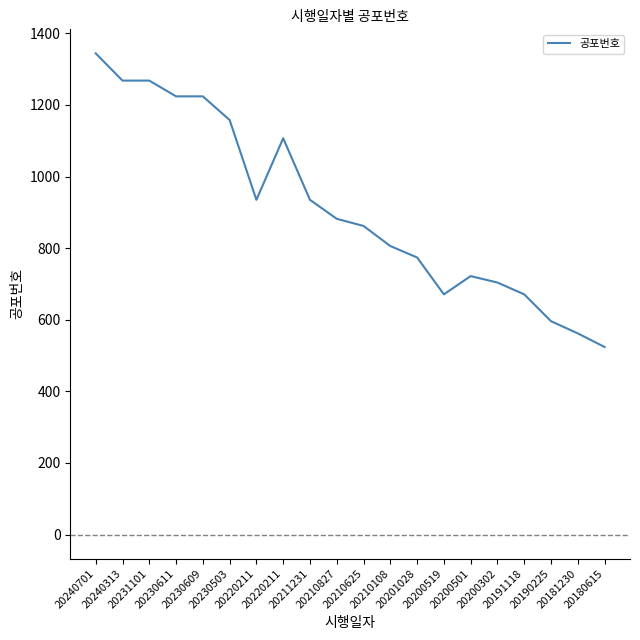

Reading right to left, transcribe all the data shown in this chart.

524	562	596	671	704	722	671	774	806	862	882	935	1107	935	1158	1224	1224	1268	1268	1344